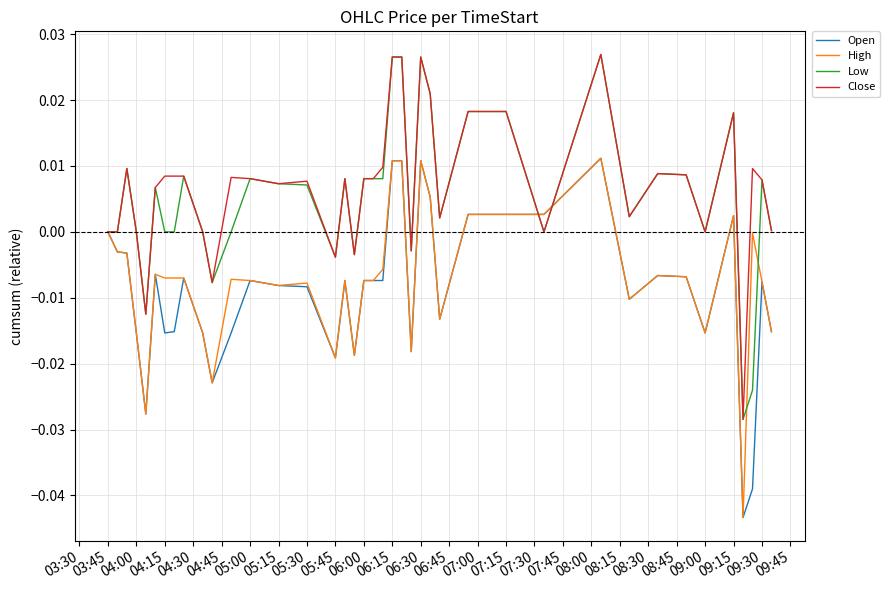

Does the chart have visible grid lines?

Yes